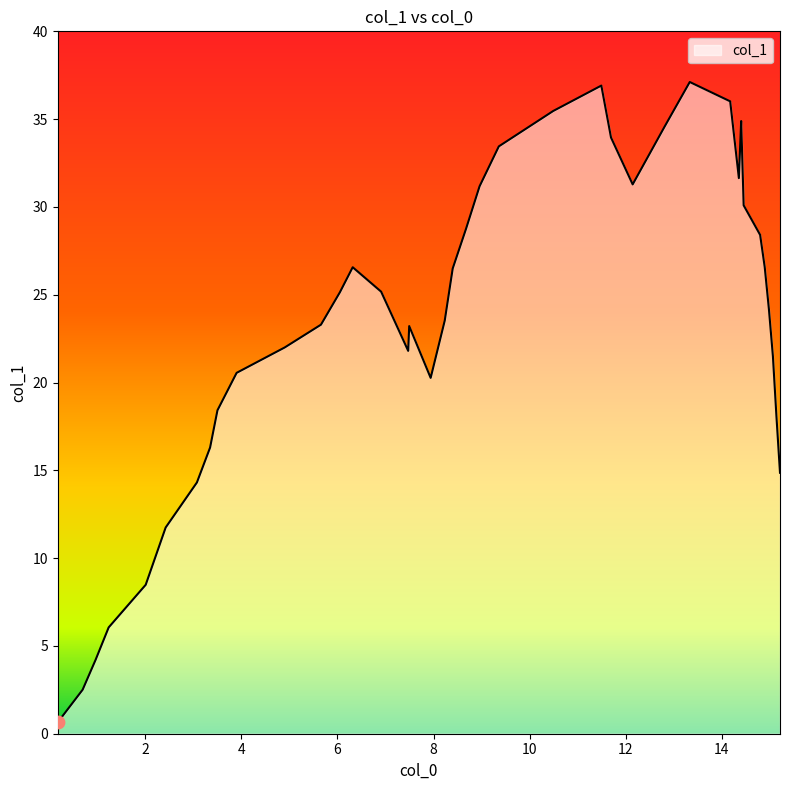

What is the greatest value displayed?

37.1